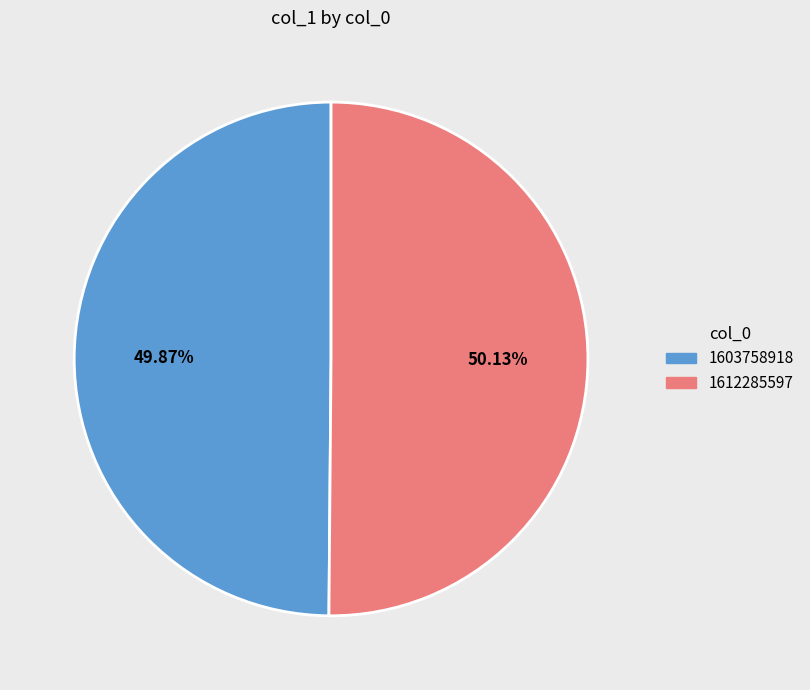

How many slices are in this pie chart?

2